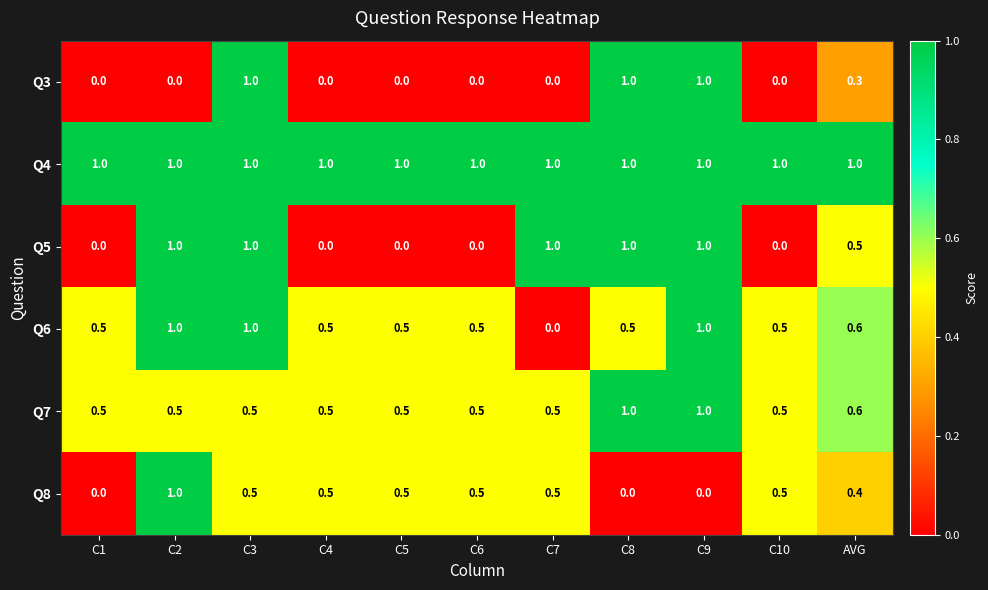

What is the sum of the Q7 values at C2 and C5?

1.0